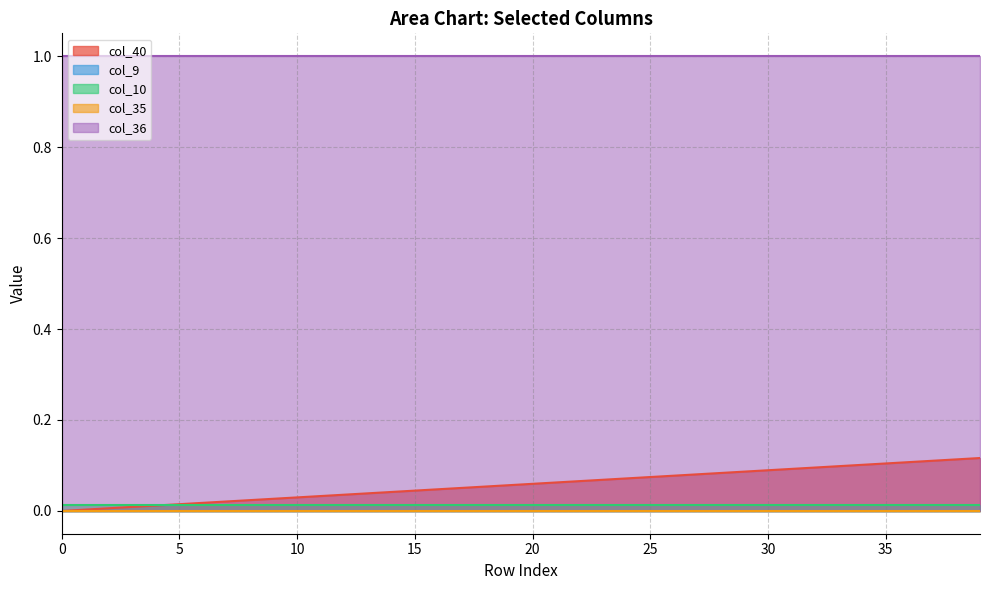

The value of col_10 at 3 is 0.0. True or false?

False